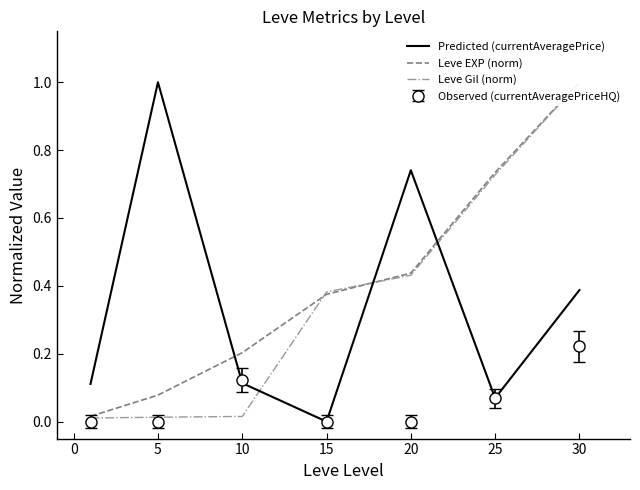

Is it true that Leve Gil (norm) equals 0.0 at 0?

False